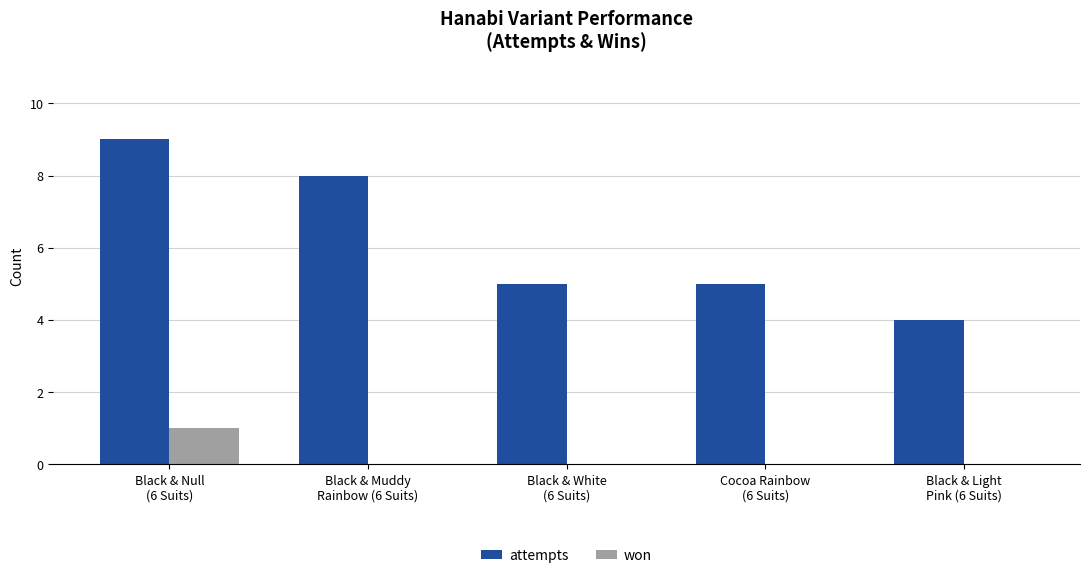

What is the maximum value for attempts?

9